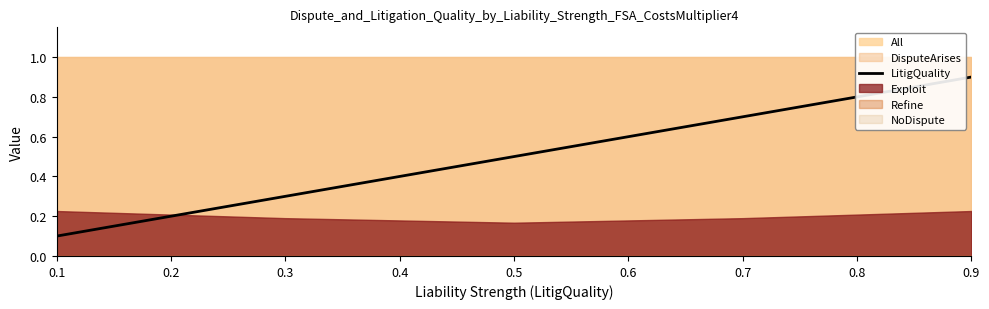

Reading left to right, what are all the values shown in this chart?

0.1	0.3	0.5	0.7	0.9